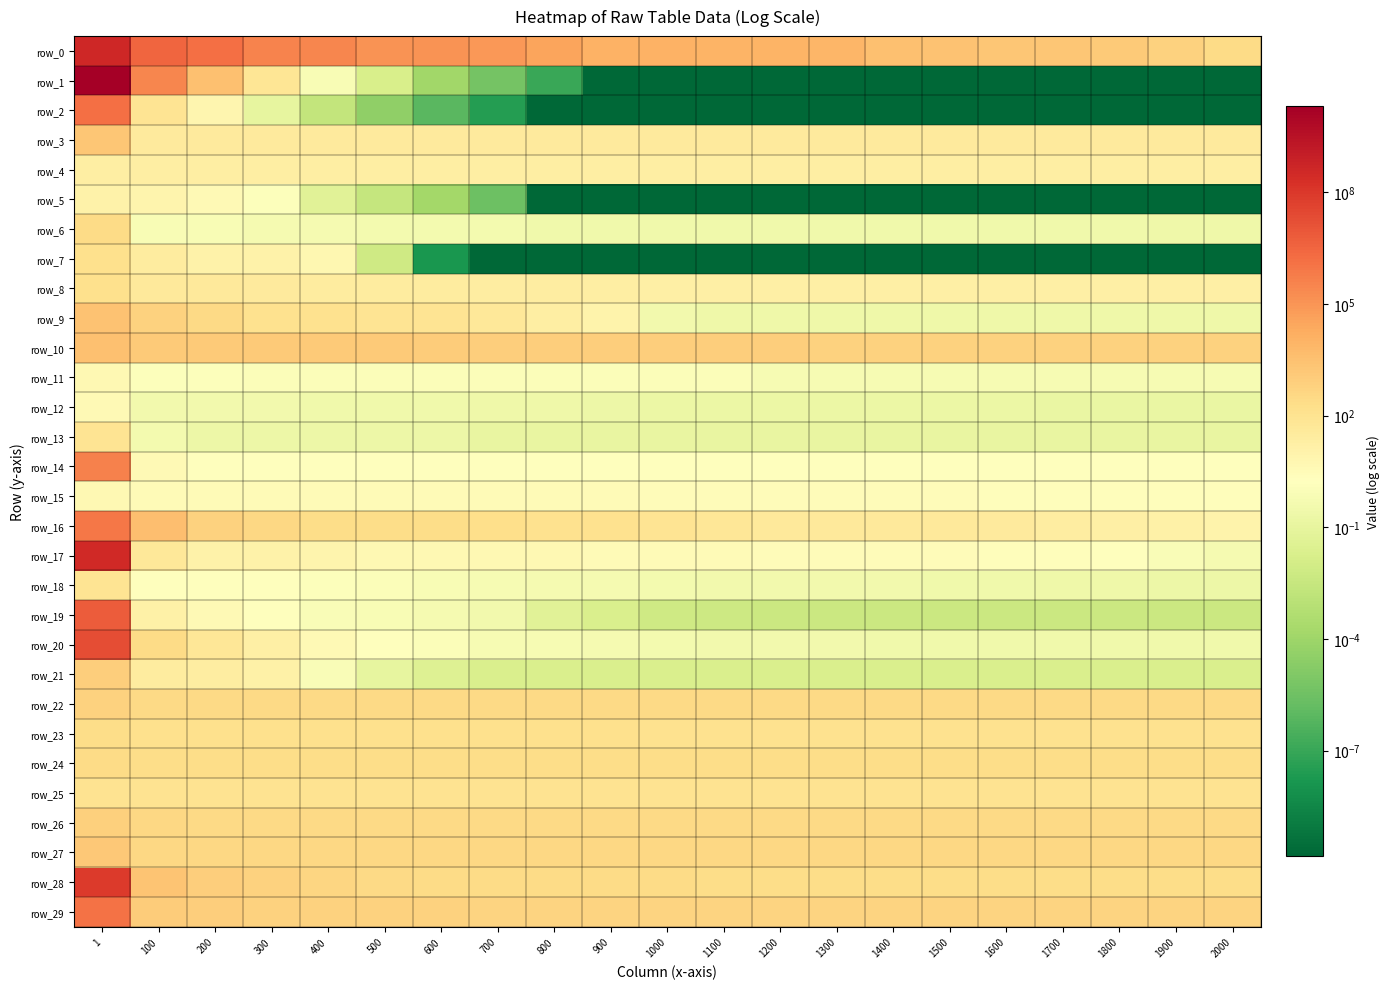

Between 1700 and 1800, which series saw the biggest shift?

row_0